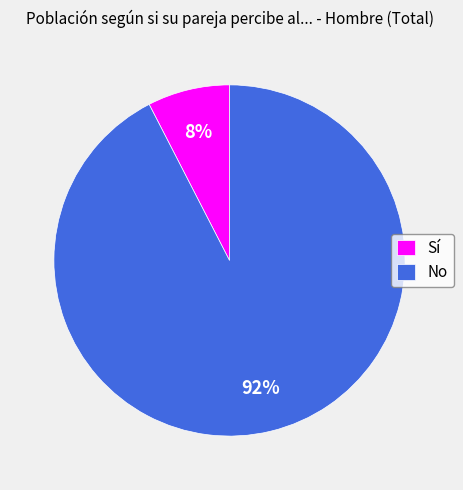

Which category has the biggest portion of the pie?

No